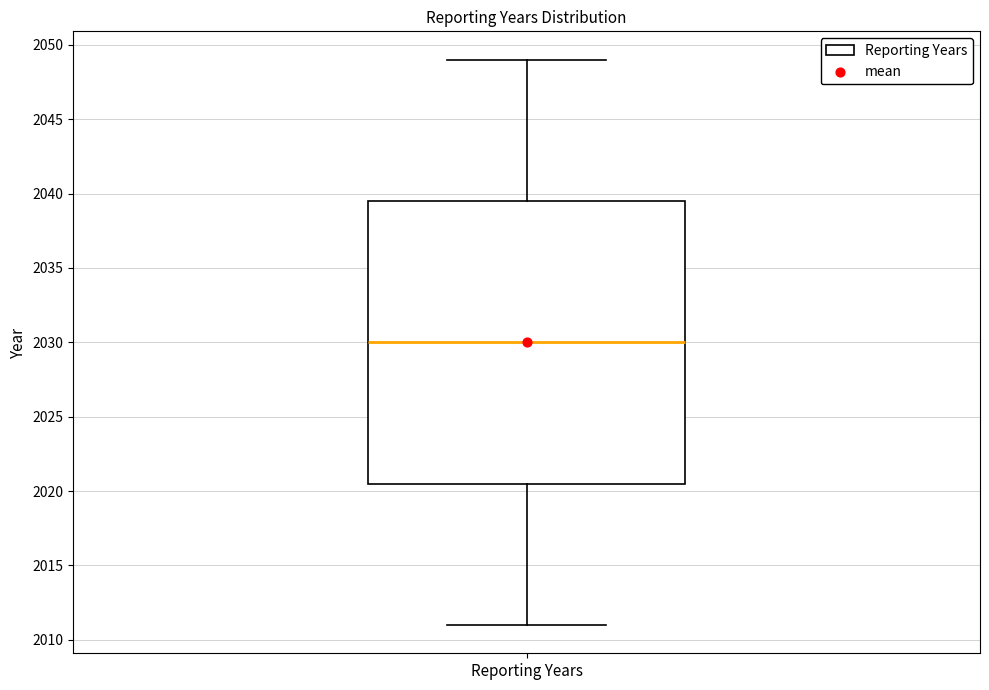

Transcribe this box plot: give where the median line is, the range the box spans, and where the two whiskers end, as read against the y-axis. The values are not printed on the chart, so give them approximately, as read against the axis.

median 2030.0, box 2020.5 to 2039.5, whiskers 2011.0 to 2049.0